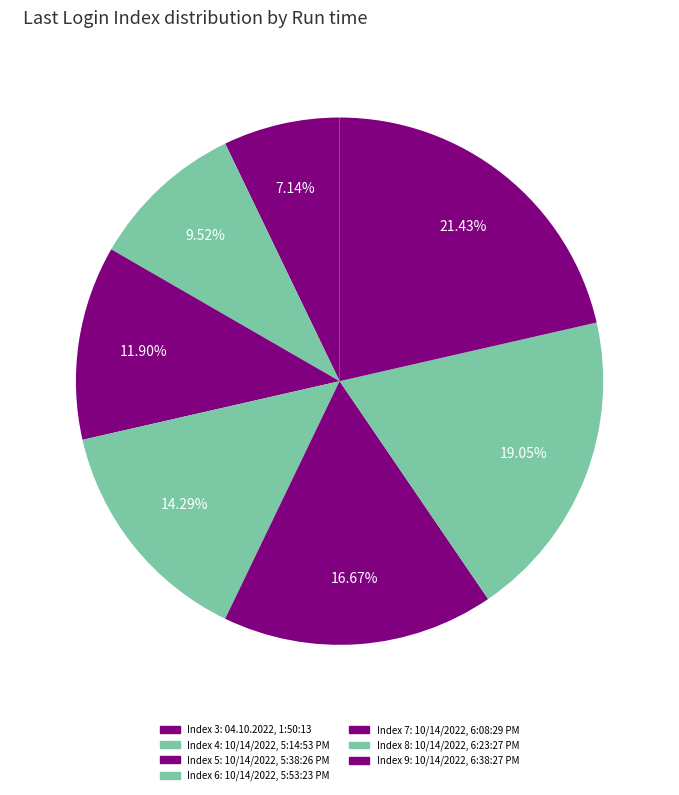

Count the number of slices in the pie.

7